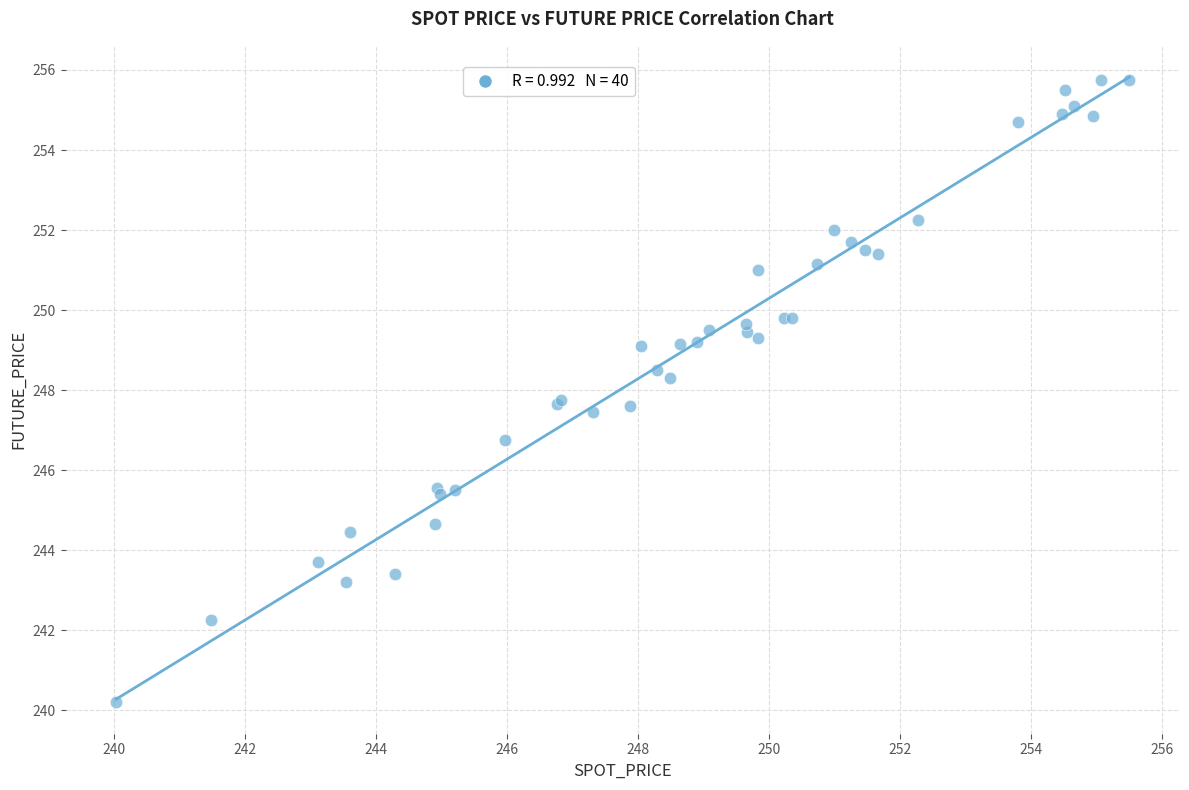

What Y value in the scatter plot is closest to 247?

246.8